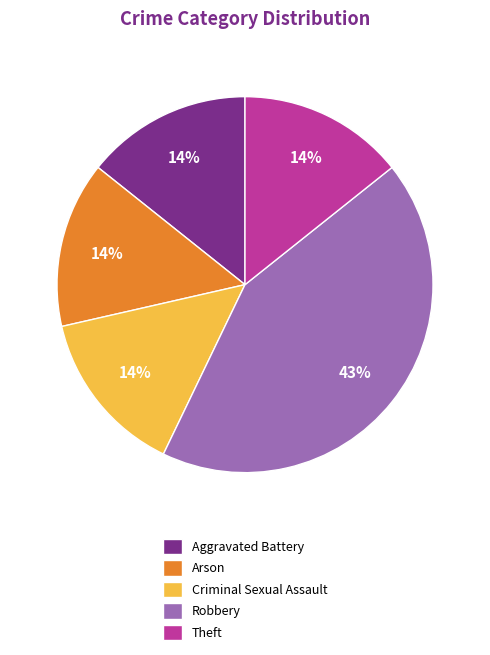

What is the ratio of the value at Theft to the value at Aggravated Battery?

1.0